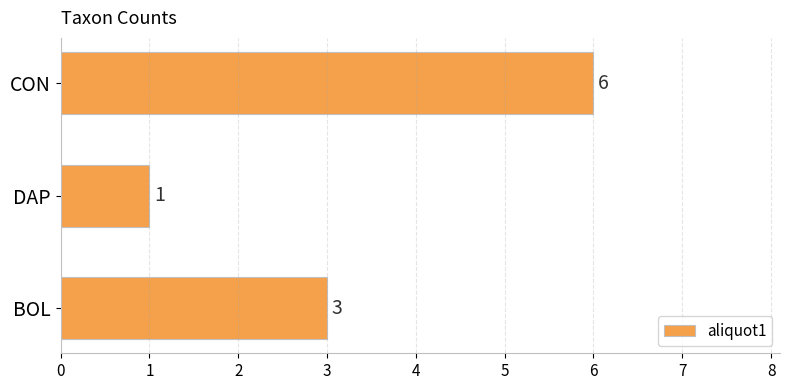

What is the difference between the values at BOL and CON?

3